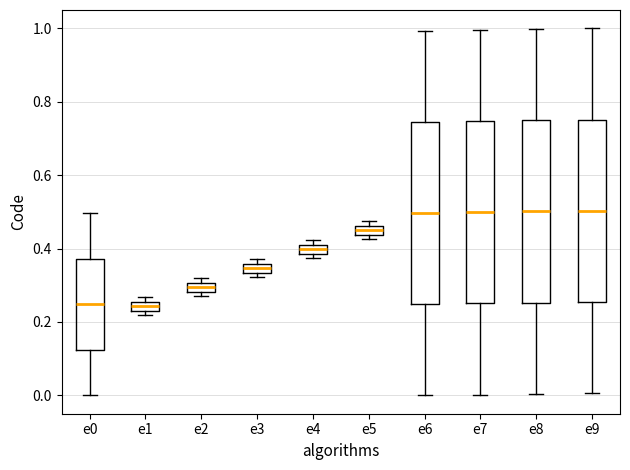

Where does the median line of the box for e0 sit on the y-axis? The values are not printed on the chart, so give them approximately, as read against the axis.

0.24